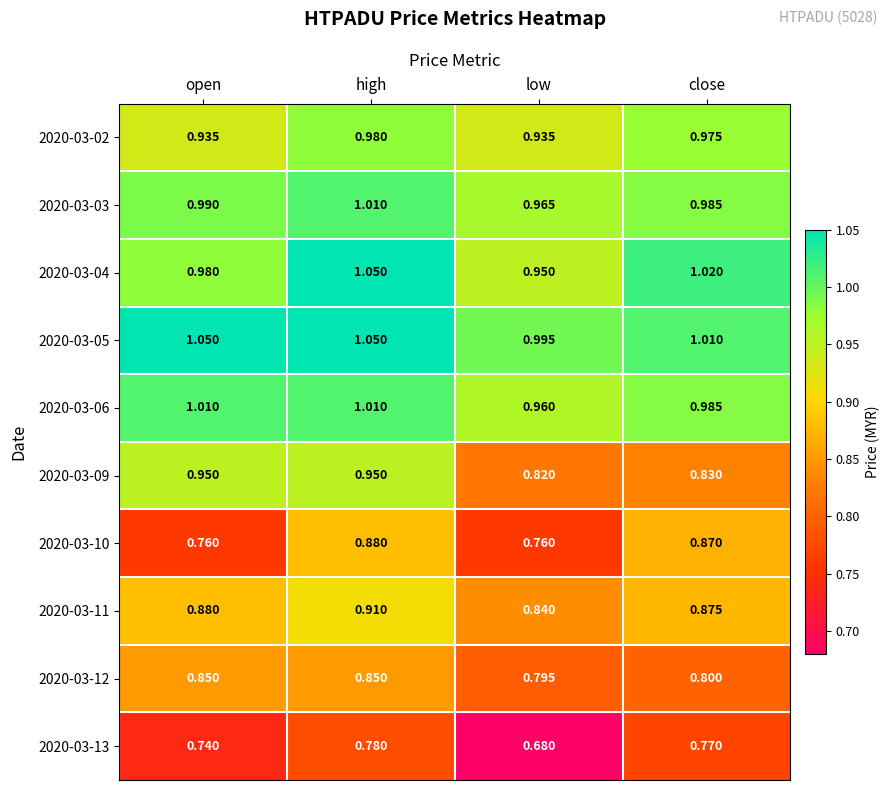

Which category has the lowest value in the 2020-03-11 series?

low